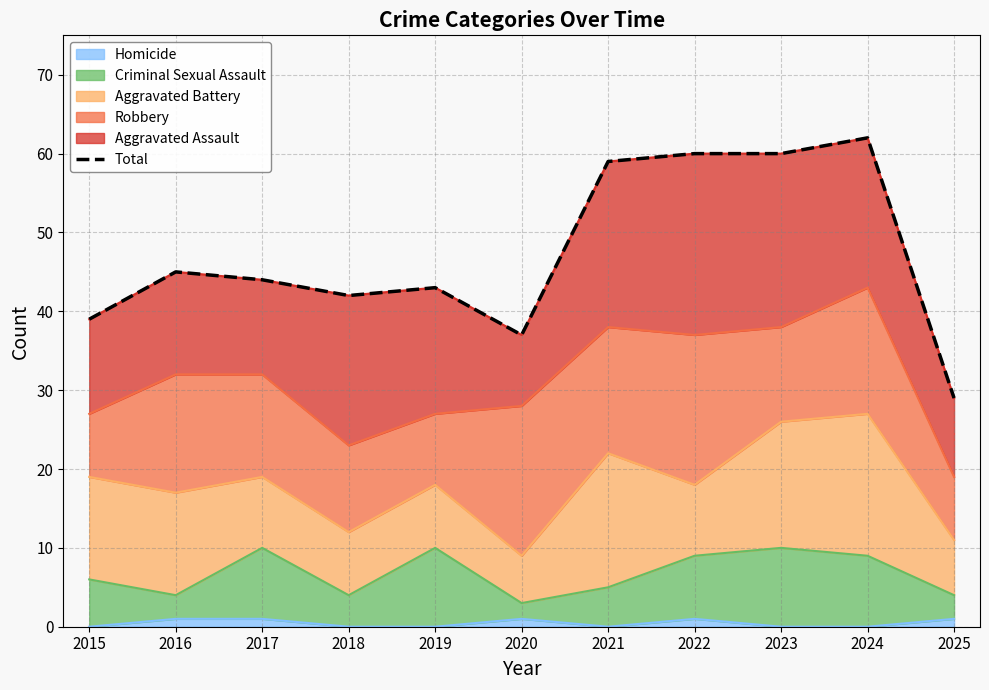

Which category has the lowest value across all series?

2025